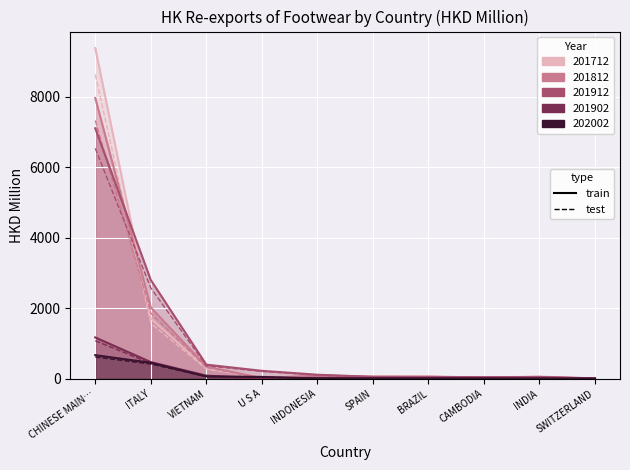

What is the sum of the 201902 values at BRAZIL and SWITZERLAND?

13.1